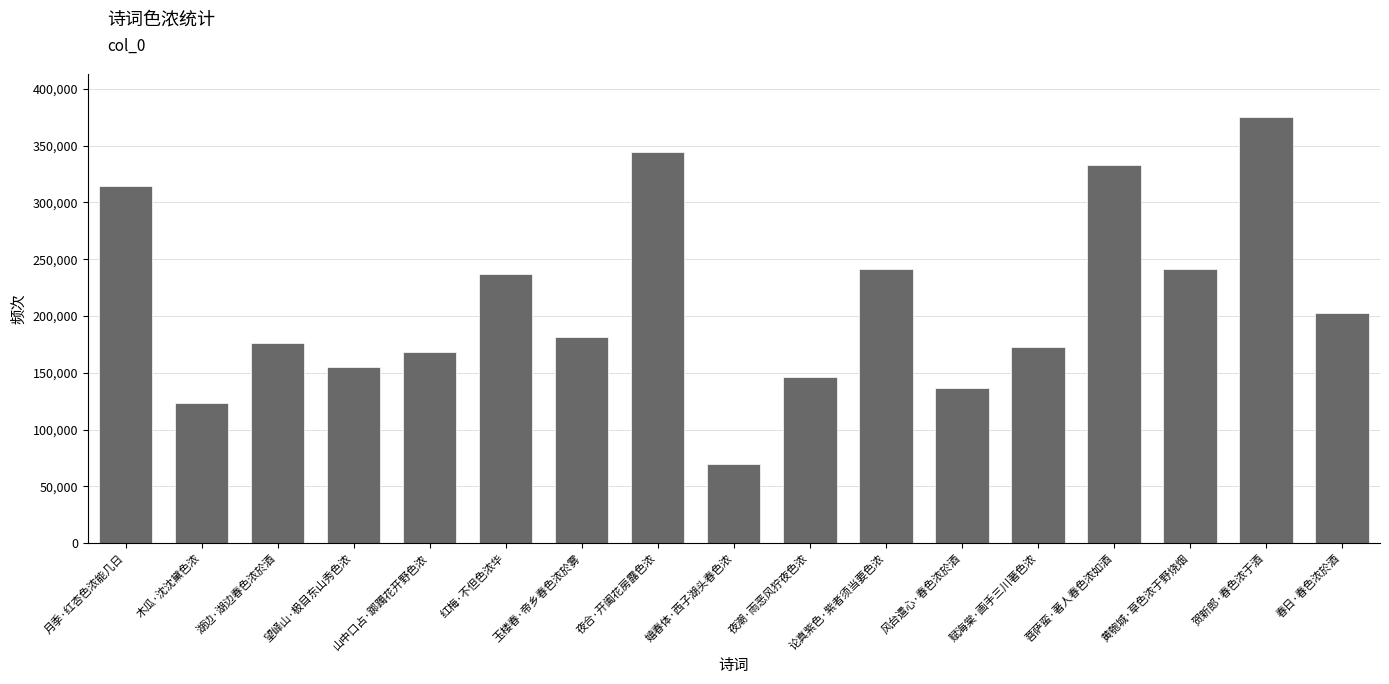

Where does the data first go above 181136?

月季·红杏色浓能几日